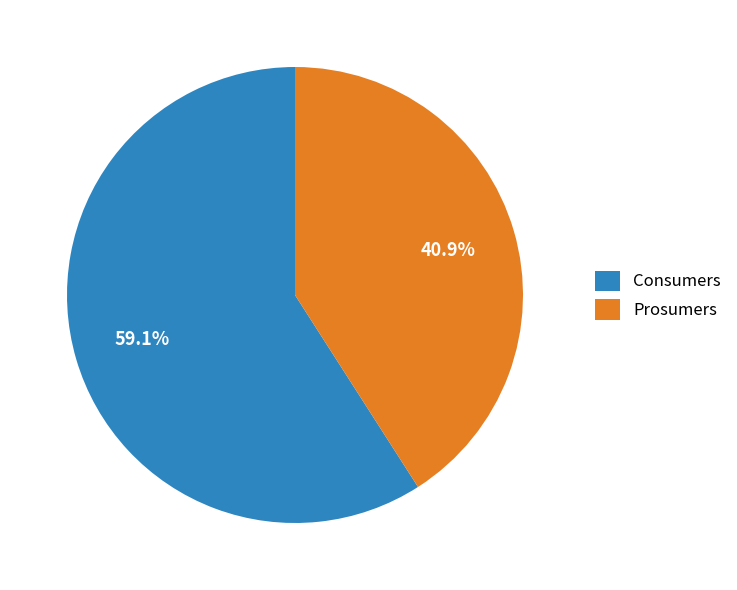

How many segments does this pie chart have?

2